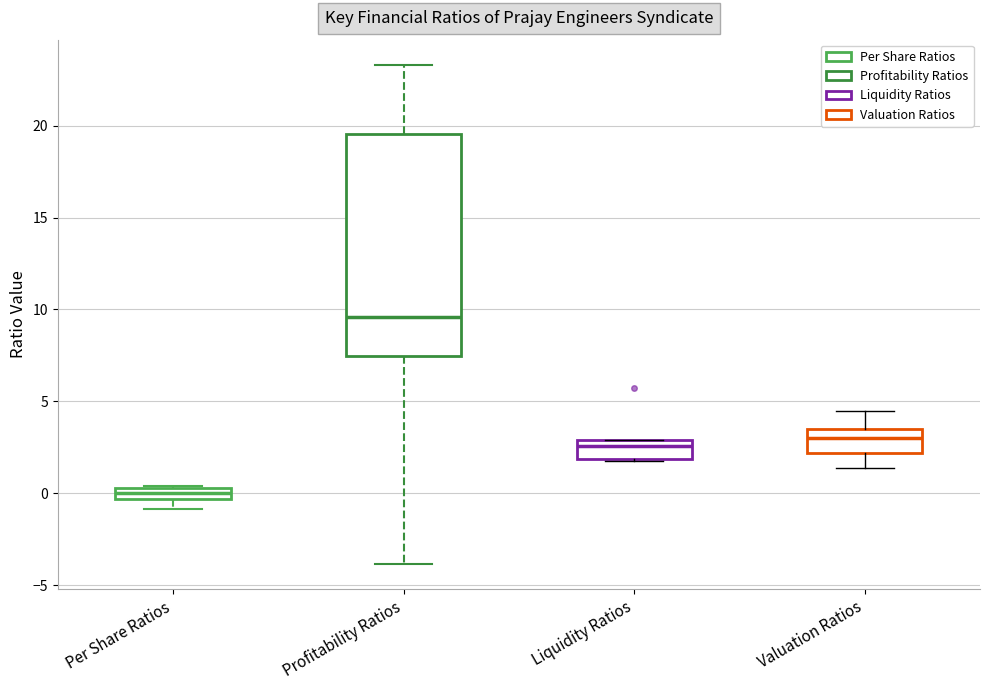

Where does the upper whisker of the box for Profitability Ratios end on the y-axis? The values are not printed on the chart, so give them approximately, as read against the axis.

23.5